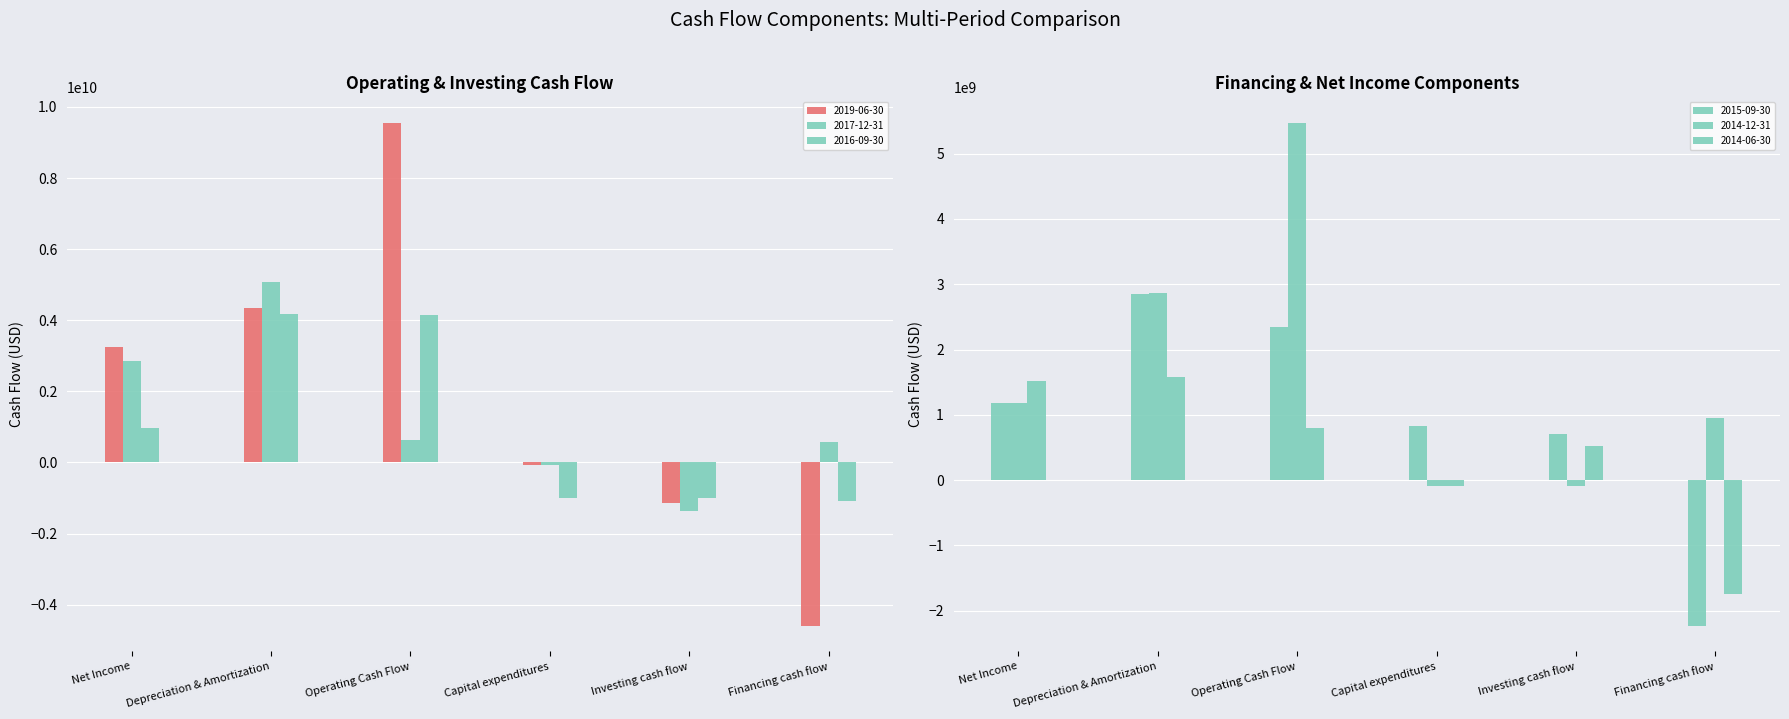

Rank the categories by 2019-06-30 value from lowest to highest.

Financing cash flow, Investing cash flow, Capital expenditures, Net Income, Depreciation & Amortization, Operating Cash Flow